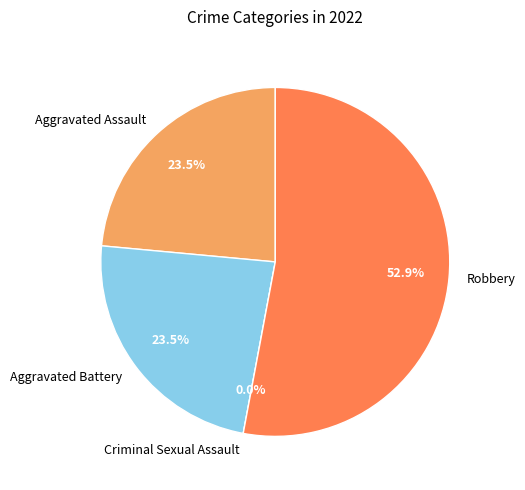

Rank the categories by value from highest to lowest.

Robbery, Aggravated Assault, Aggravated Battery, Criminal Sexual Assault